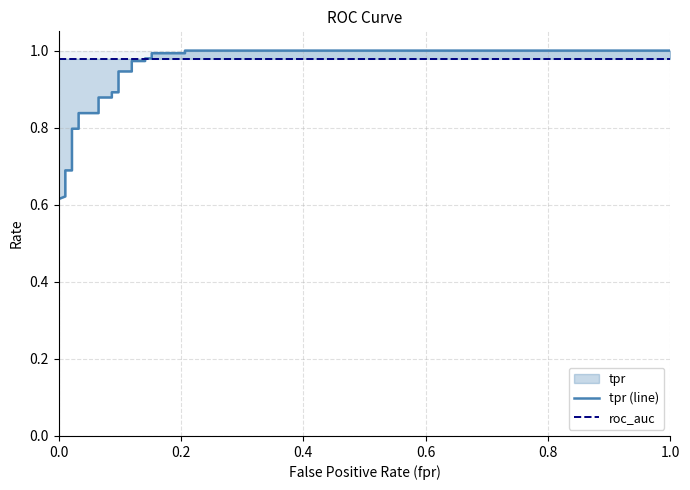

What is the sum of all tpr (line) values?

24.7